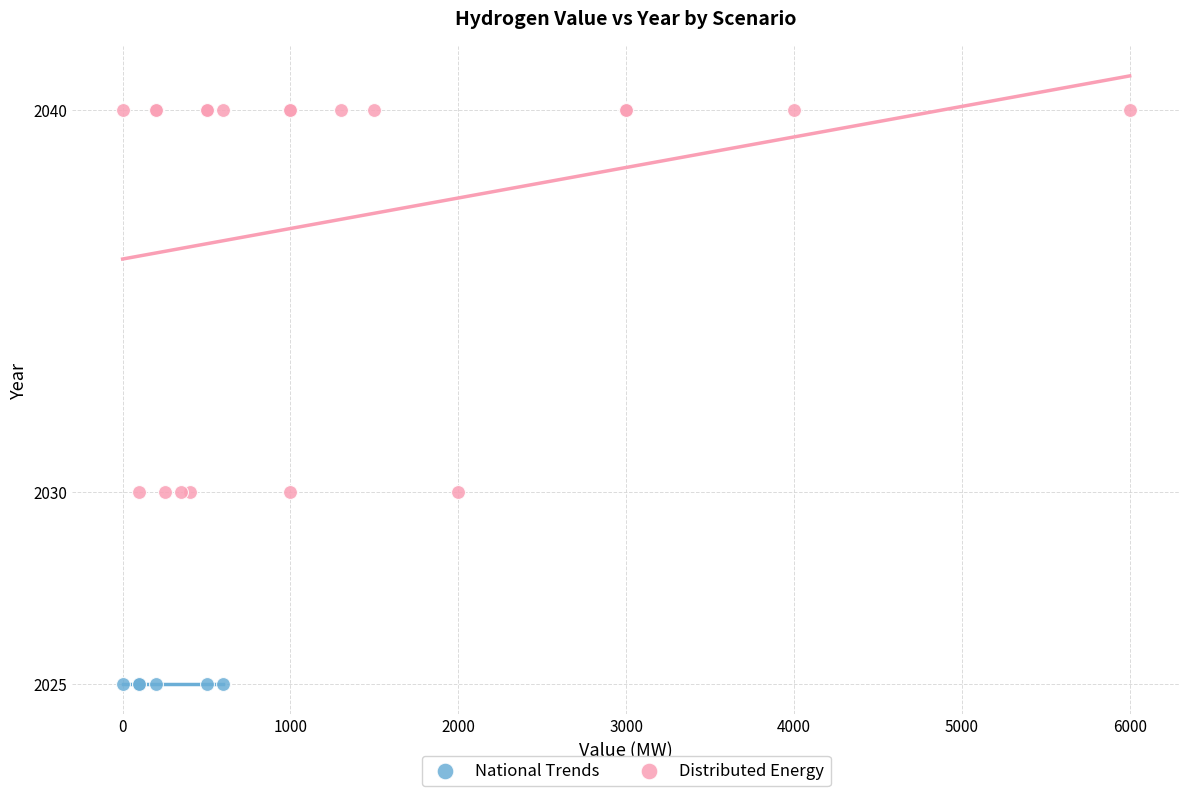

Which series reaches the maximum Y coordinate?

Distributed Energy